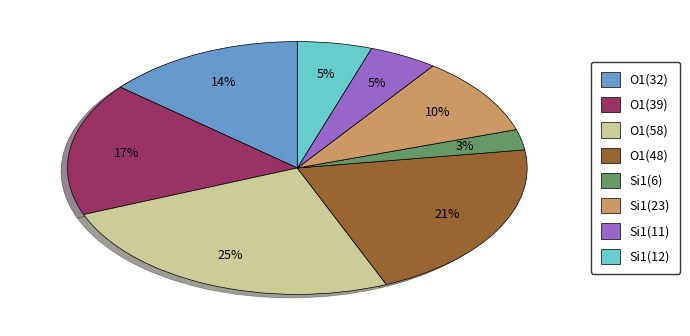

Is there a majority slice in this chart?

No